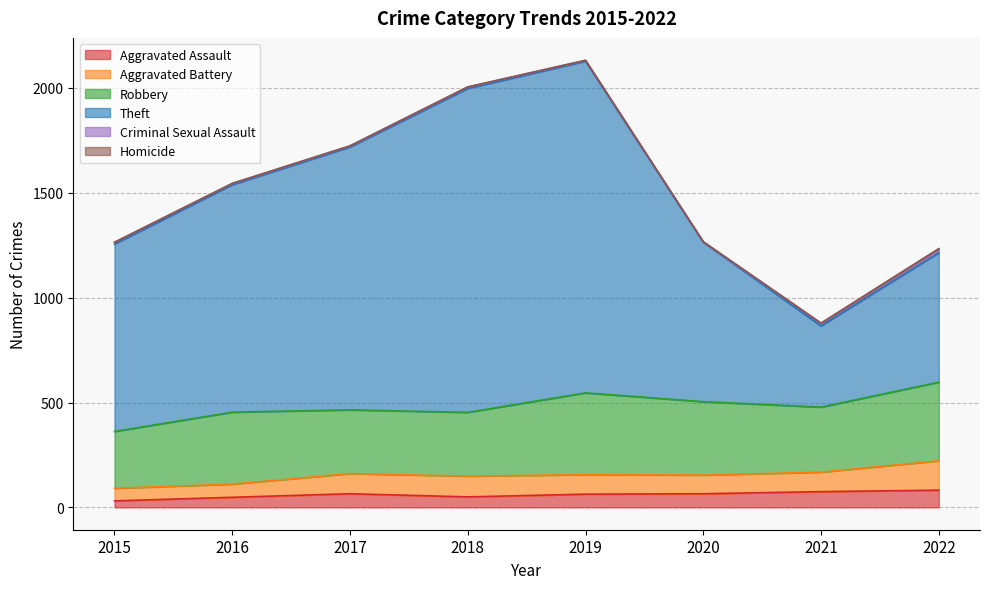

Which category has the highest value in the Theft series?

2019